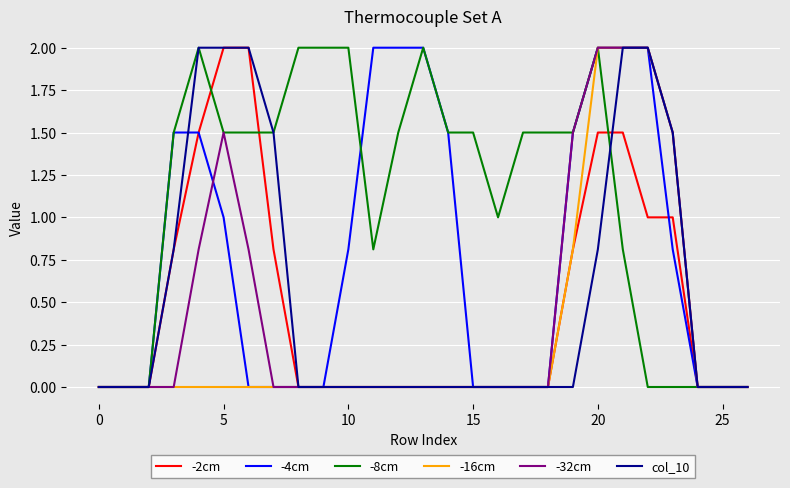

Which series has the largest total across all categories?

-8cm